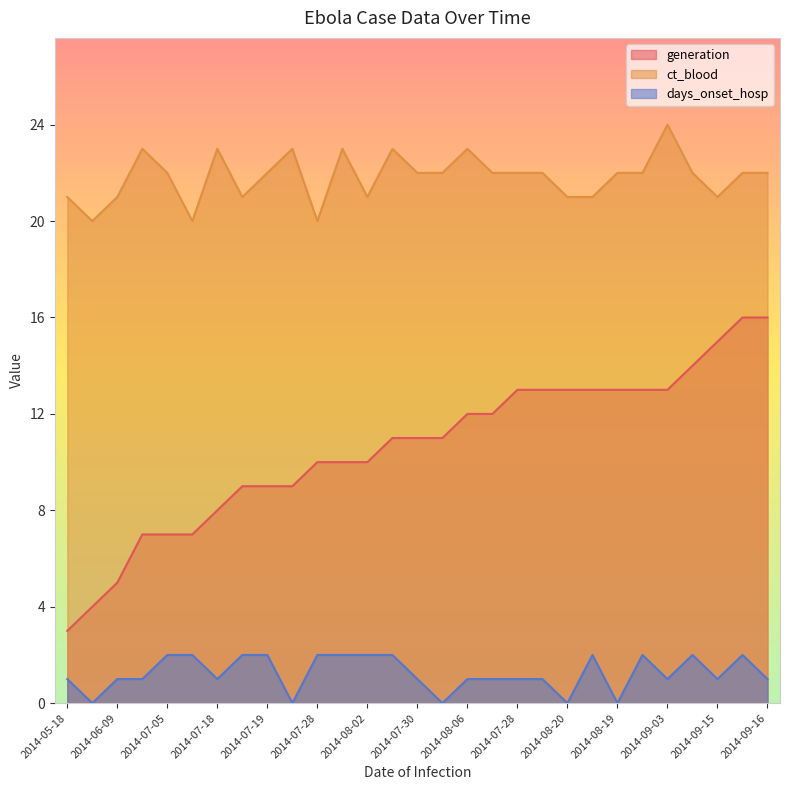

How many positive values does the days_onset_hosp series have?

24